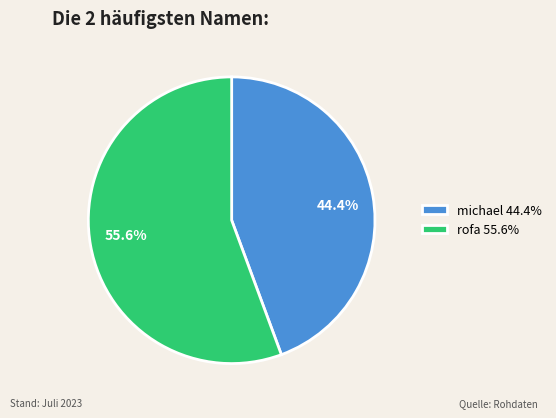

To the nearest percent, what is the difference between the largest and smallest slice percentages?

11%